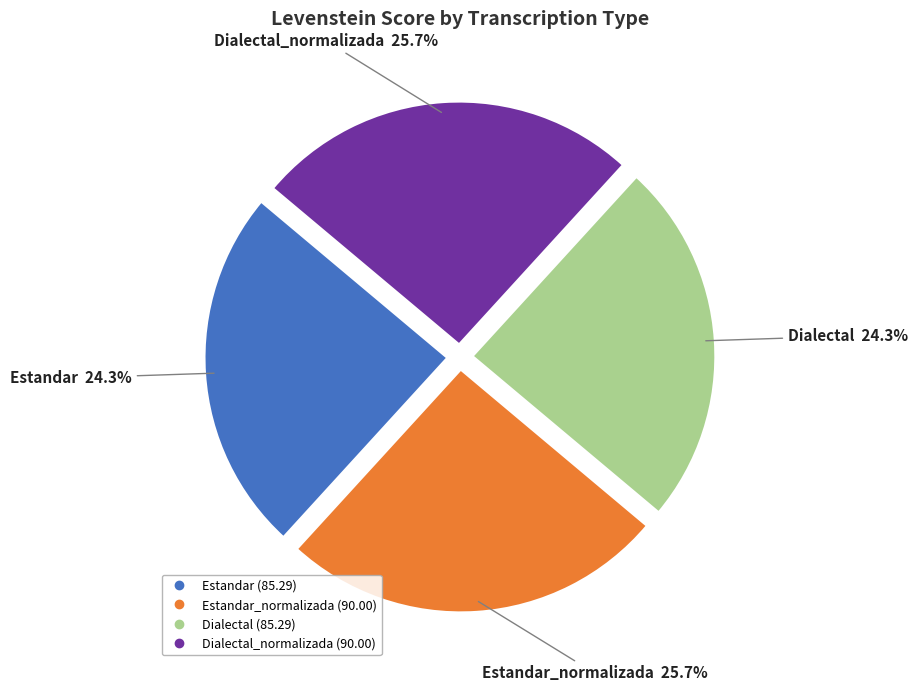

To the nearest percent, what is the difference between the largest and smallest slice percentages?

1%